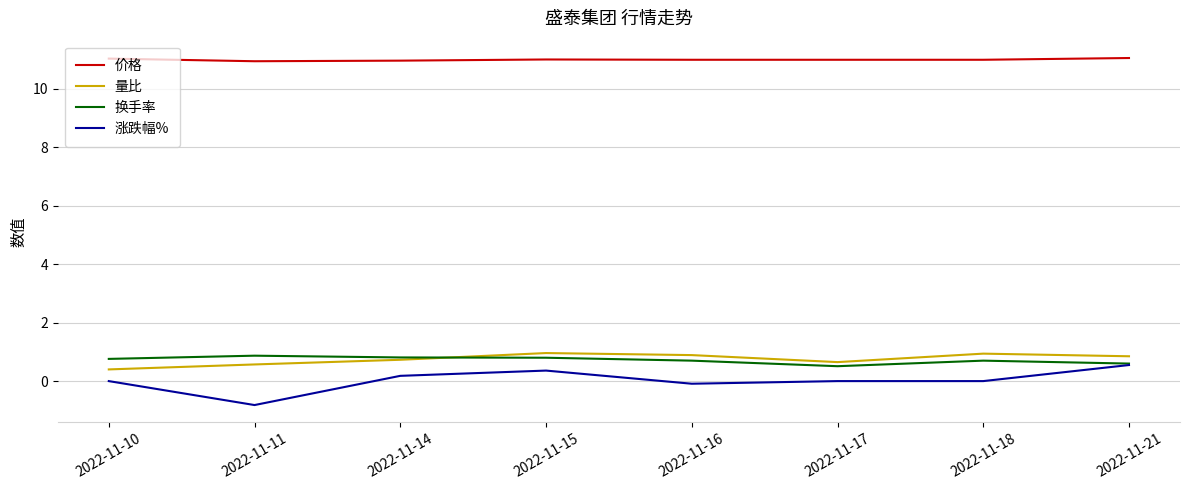

What is the minimum value shown in the chart?

-0.8